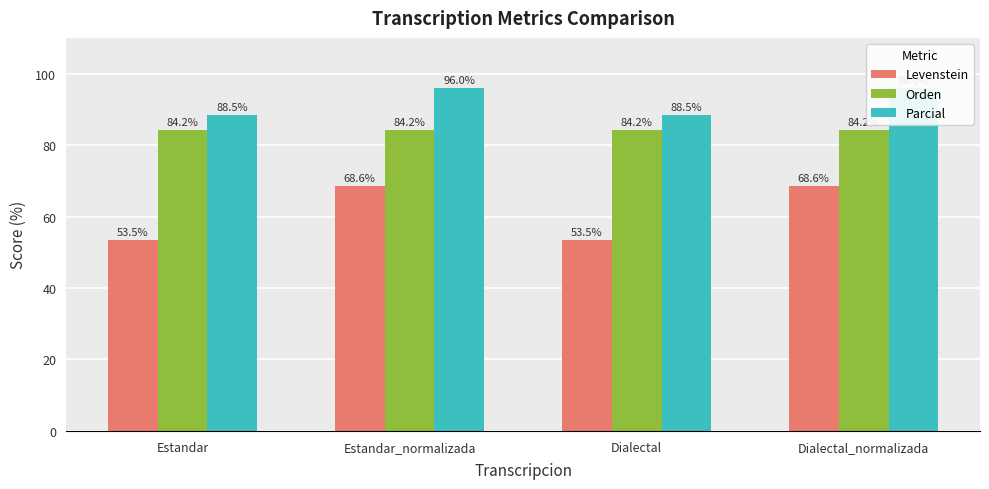

Does the chart contain any negative values?

No